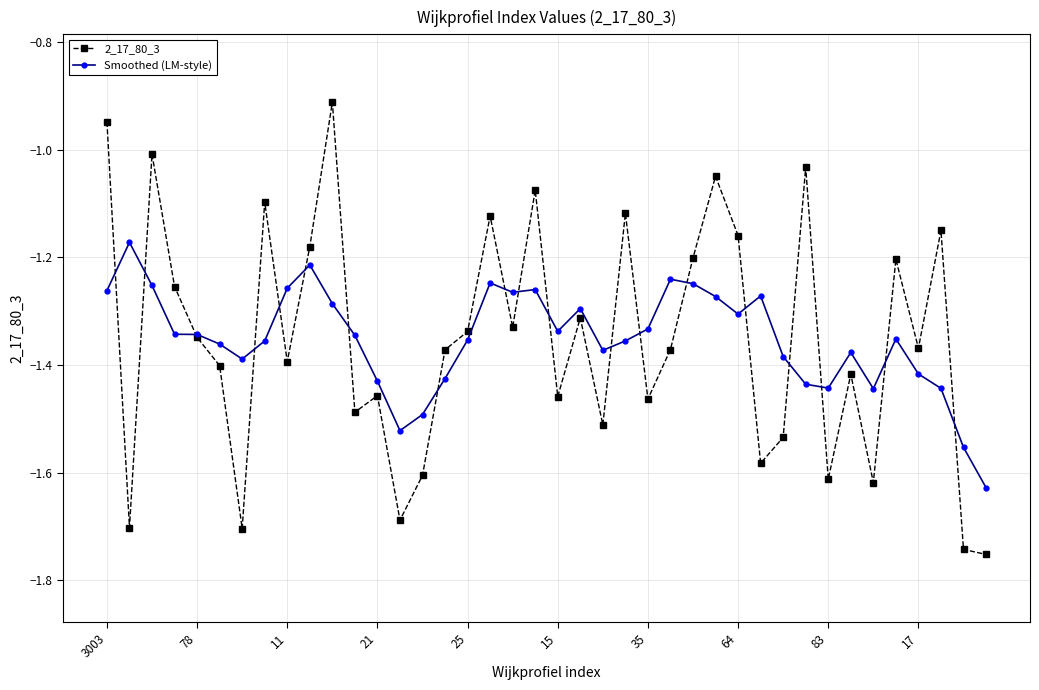

In 2_17_80_3, how many points are higher than both neighbors (excluding endpoints)?

13